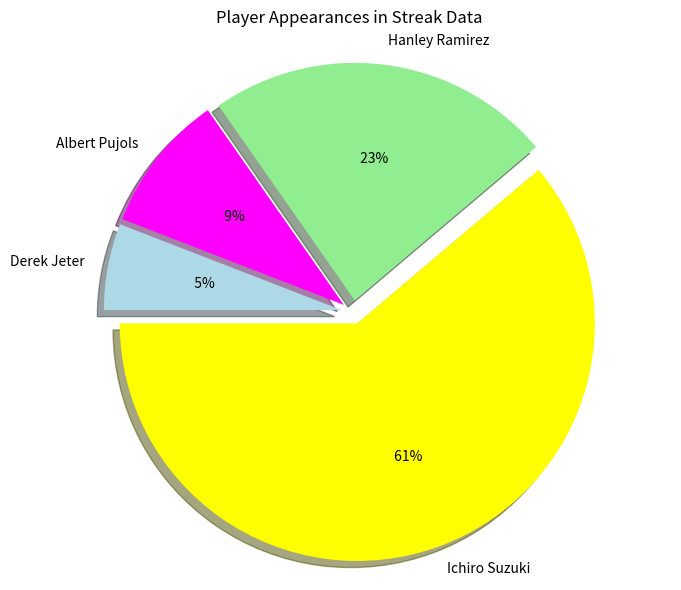

True or false: Derek Jeter accounts for 1% of the total.

False